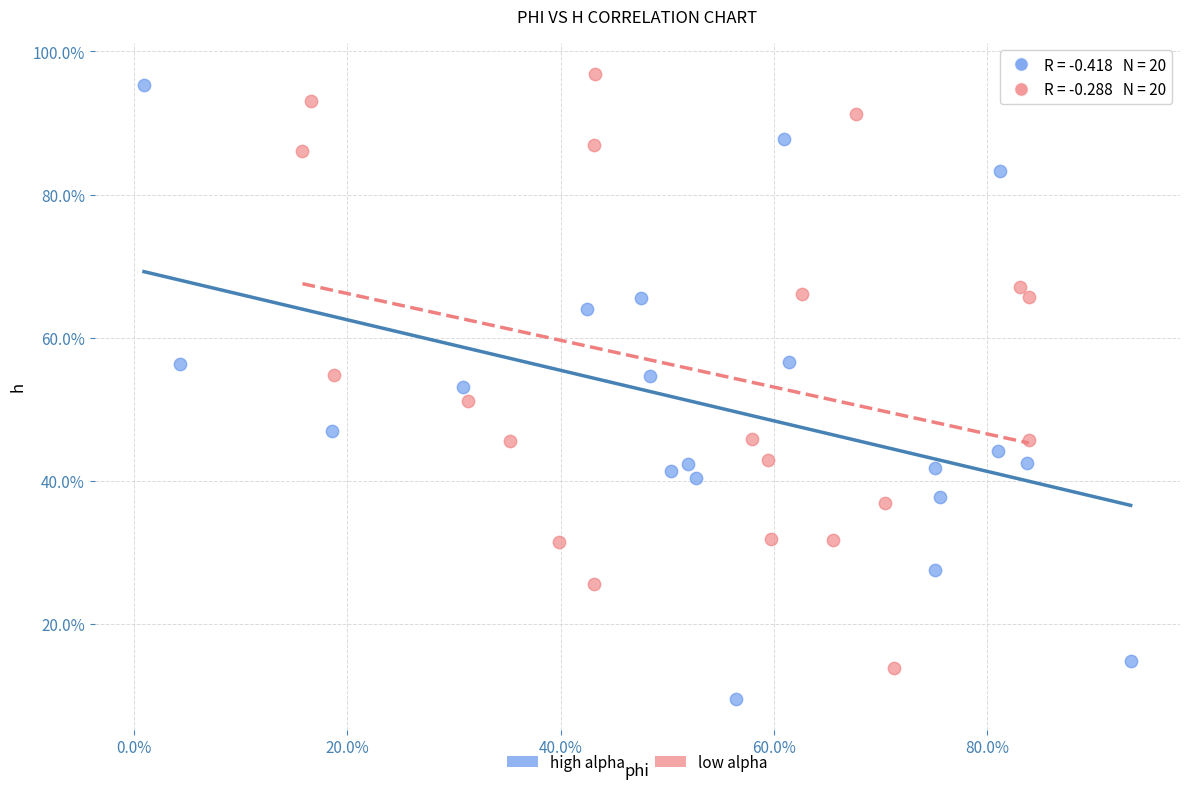

Which series has the largest Y range (max minus min)?

high alpha